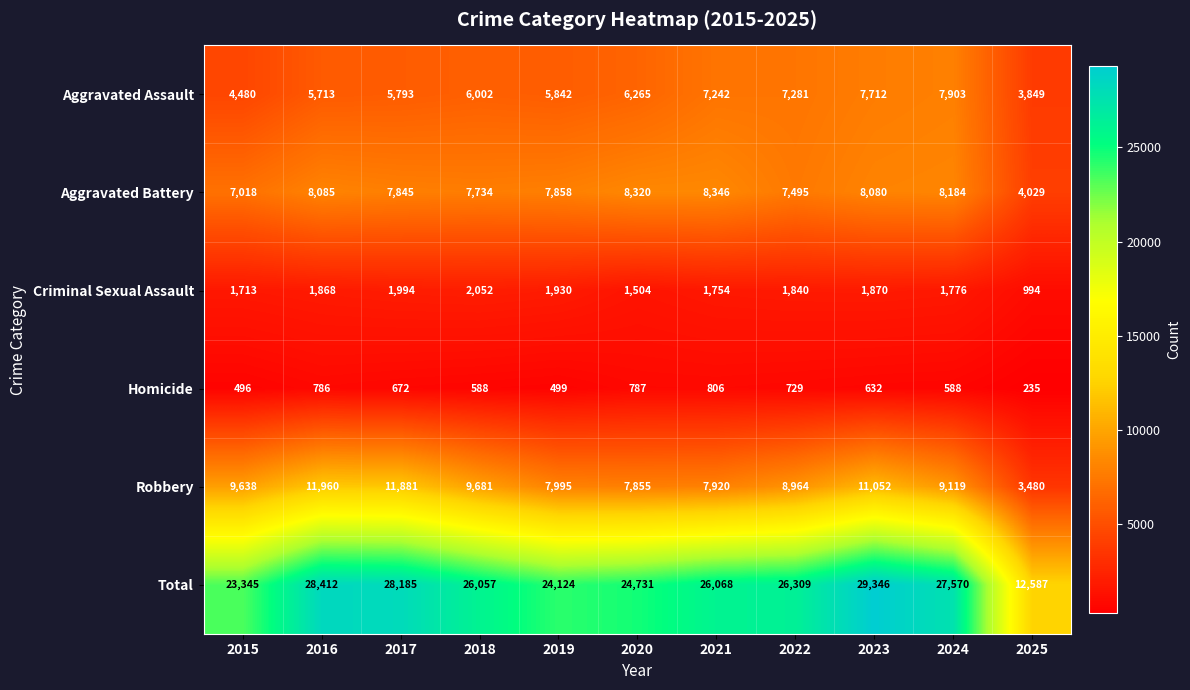

What is the difference between the highest and lowest values at 2015?

22849